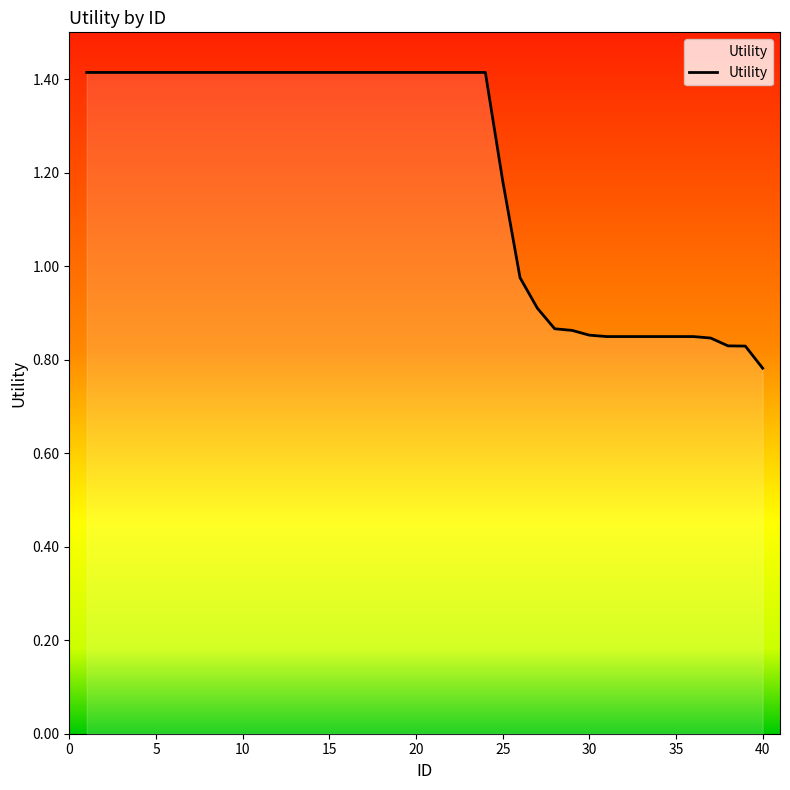

What is the difference between the maximum and minimum values?

0.6